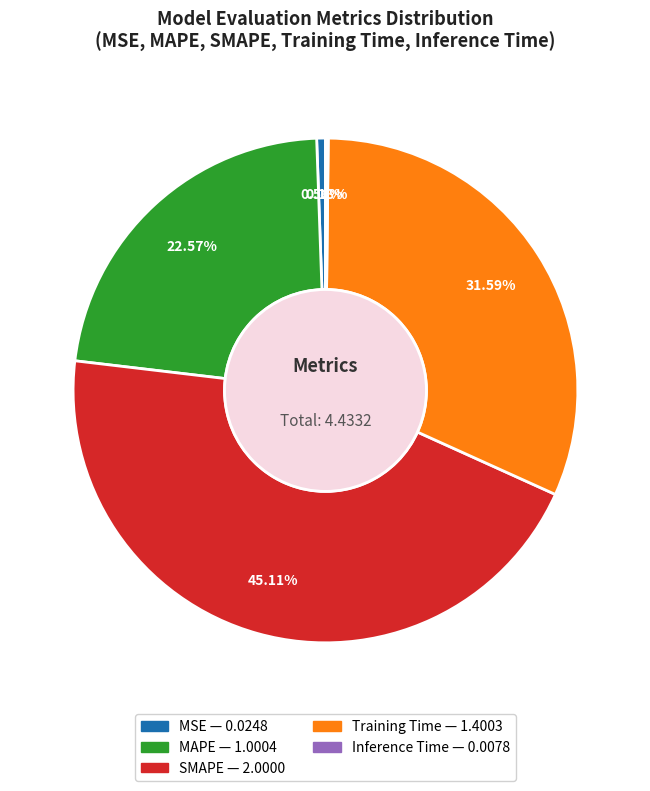

True or false: Training Time accounts for 32% of the total.

True